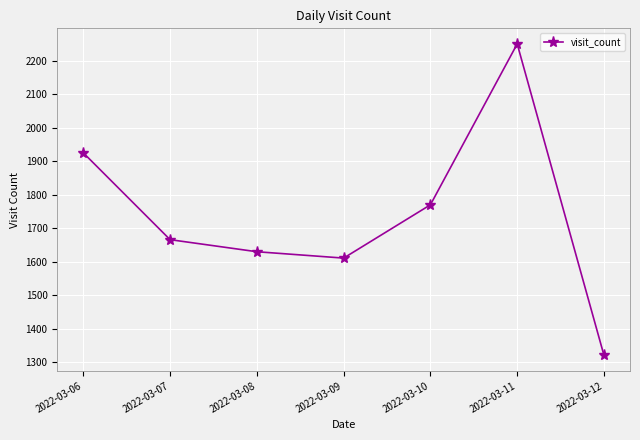

Reading left to right, transcribe all the data shown in this chart.

2022-03-06=1925	2022-03-07=1666	2022-03-08=1630	2022-03-09=1611	2022-03-10=1770	2022-03-11=2250	2022-03-12=1321